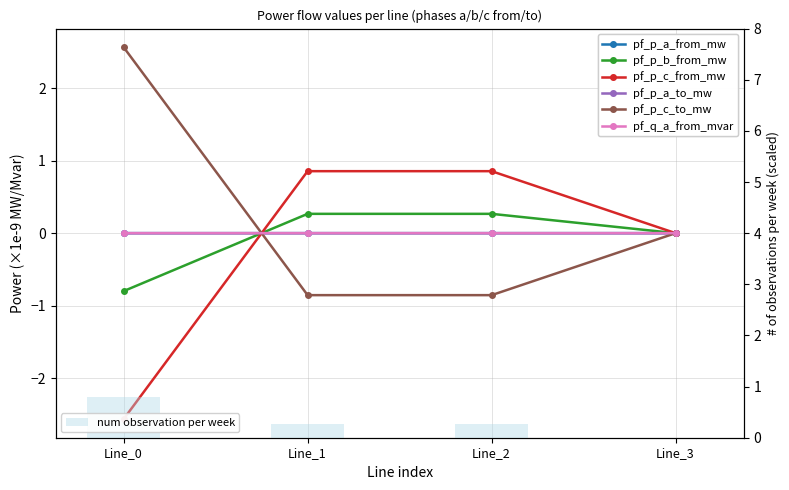

Which series has the largest total across all categories?

pf_p_c_to_mw